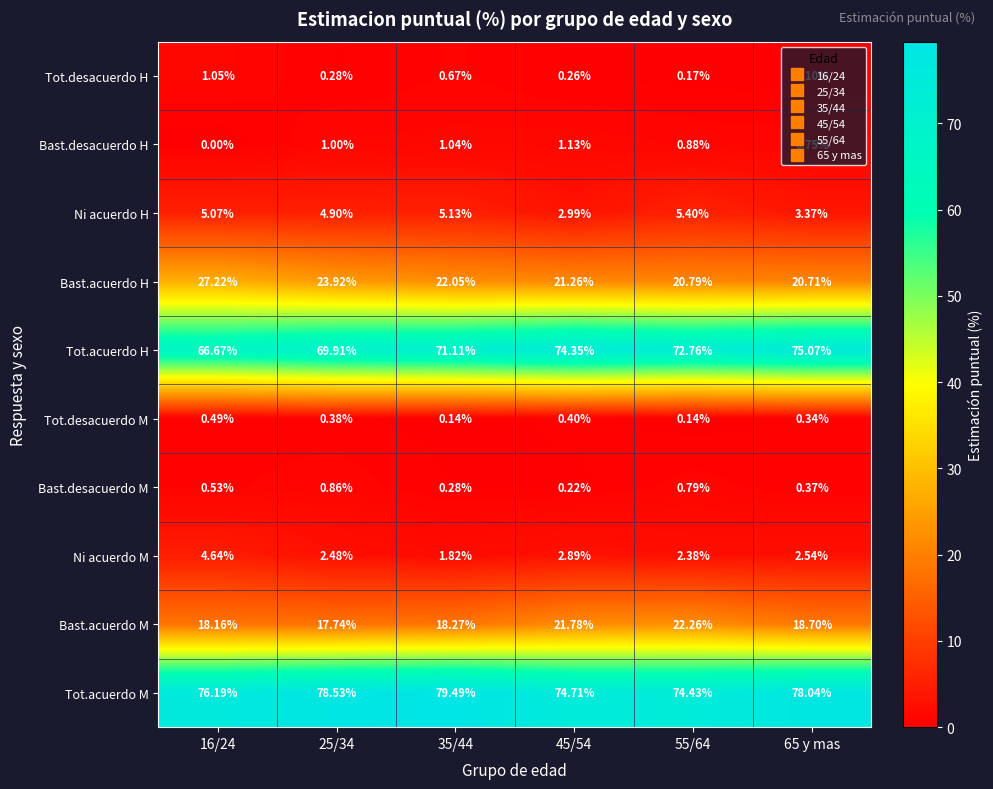

Which series changed the most between 35/44 and 45/54?

Tot.acuerdo M